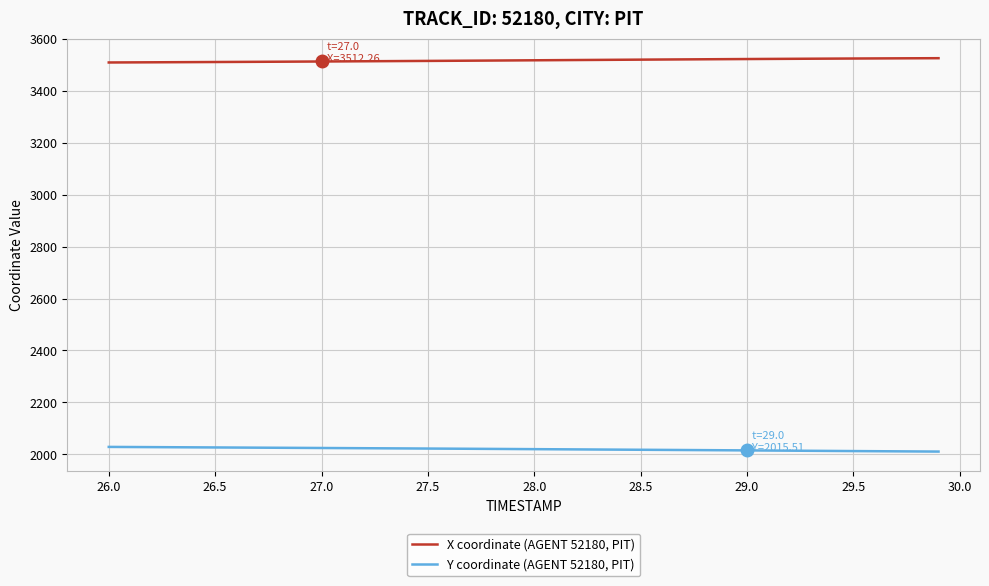

List the series in order of their peak value, lowest first.

Y coordinate (AGENT 52180, PIT), X coordinate (AGENT 52180, PIT)